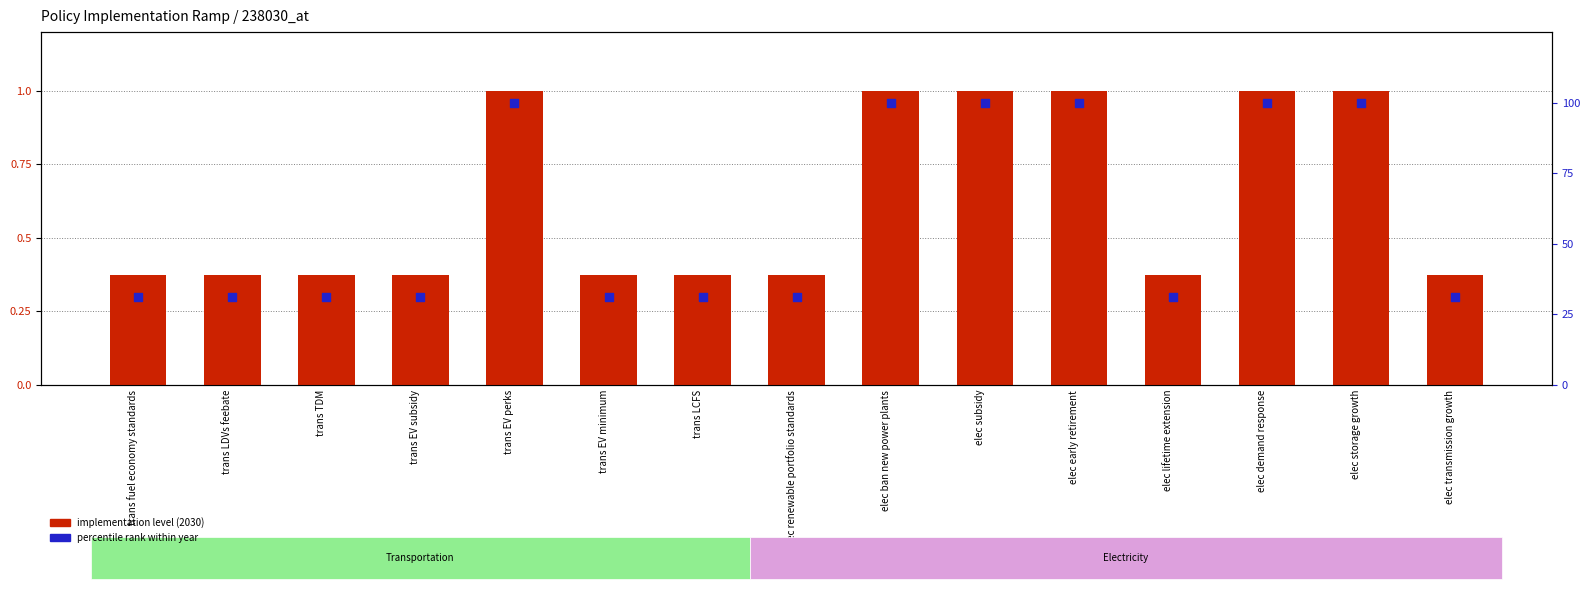

At which category is the sum across all series the highest?

trans EV perks